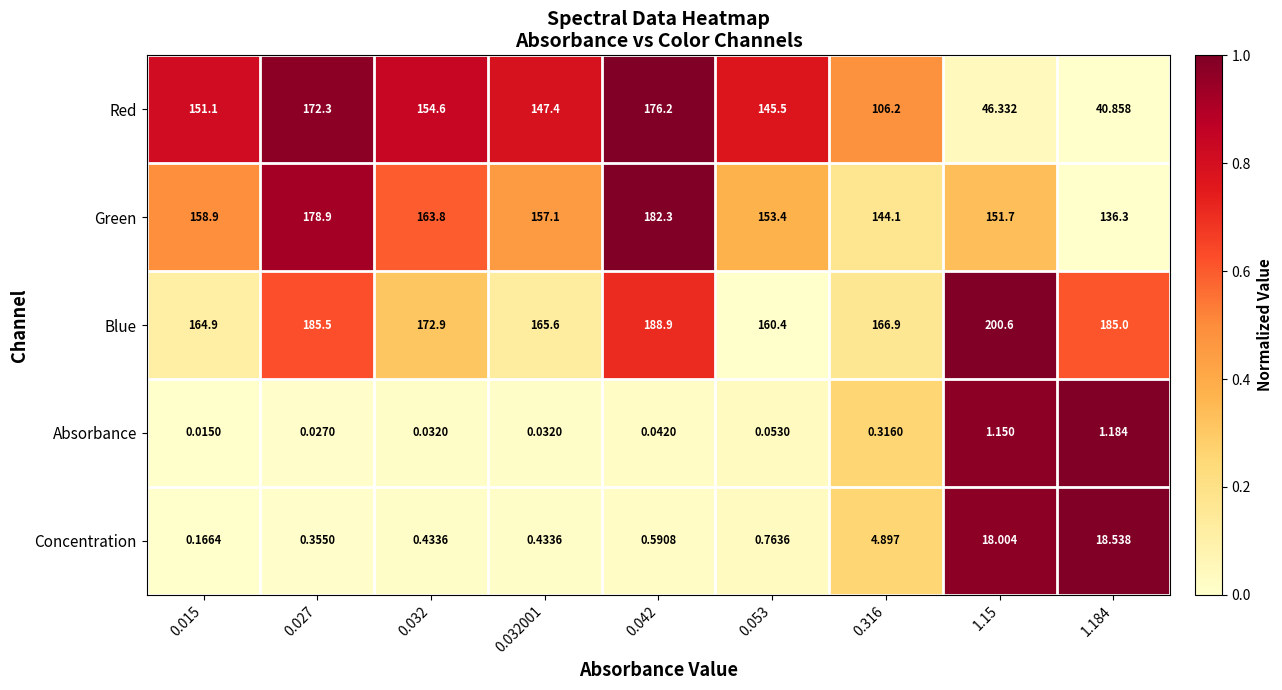

Reading right to left, what are all the values shown in this chart?

row_0: 1.184=0.0	1.15=0.0	0.316=0.5	0.053=0.8	0.042=1.0	0.032001=0.8	0.032=0.8	0.027=1.0	0.015=0.8
row_1: 1.184=0.0	1.15=0.3	0.316=0.2	0.053=0.4	0.042=1.0	0.032001=0.5	0.032=0.6	0.027=0.9	0.015=0.5
row_2: 1.184=0.6	1.15=1.0	0.316=0.2	0.053=0.0	0.042=0.7	0.032001=0.1	0.032=0.3	0.027=0.6	0.015=0.1
row_3: 1.184=1.0	1.15=1.0	0.316=0.3	0.053=0.0	0.042=0.0	0.032001=0.0	0.032=0.0	0.027=0.0	0.015=0.0
row_4: 1.184=1.0	1.15=1.0	0.316=0.3	0.053=0.0	0.042=0.0	0.032001=0.0	0.032=0.0	0.027=0.0	0.015=0.0